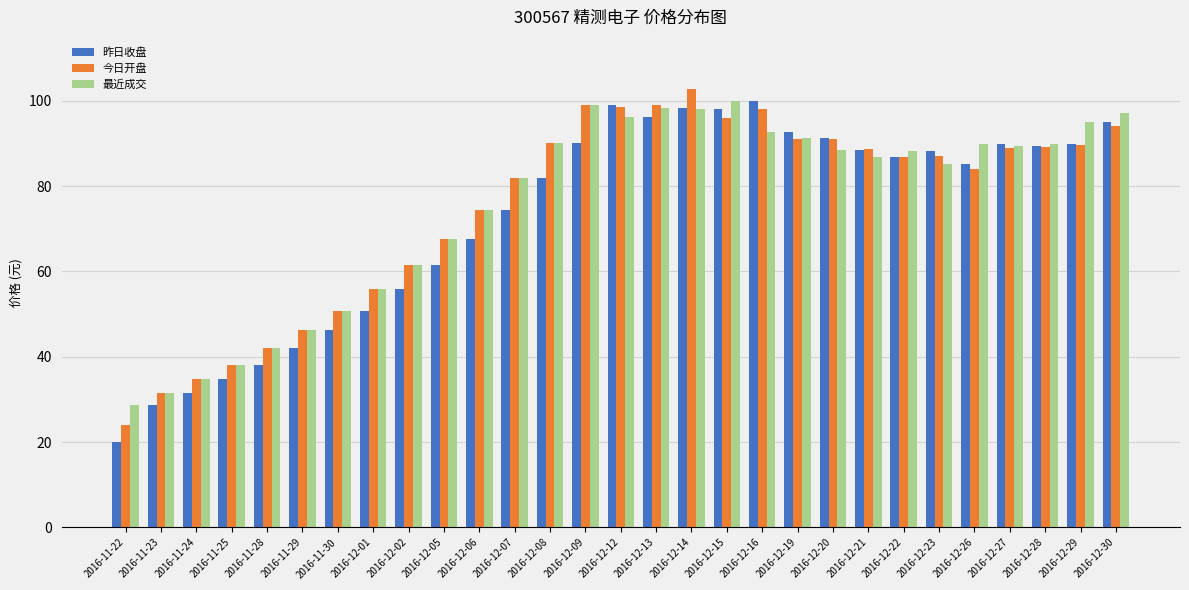

How many values in the 昨日收盘 series exceed 86?

15